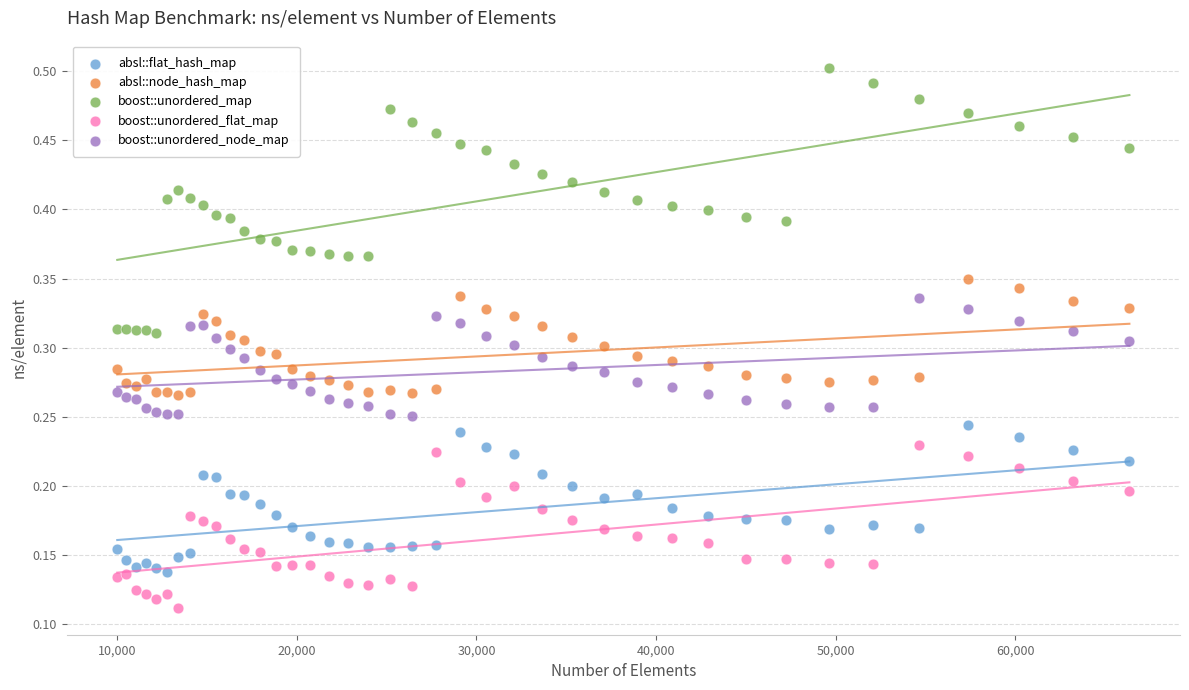

What are all the series names shown in the legend?

absl::flat_hash_map, absl::node_hash_map, boost::unordered_map, boost::unordered_flat_map, boost::unordered_node_map